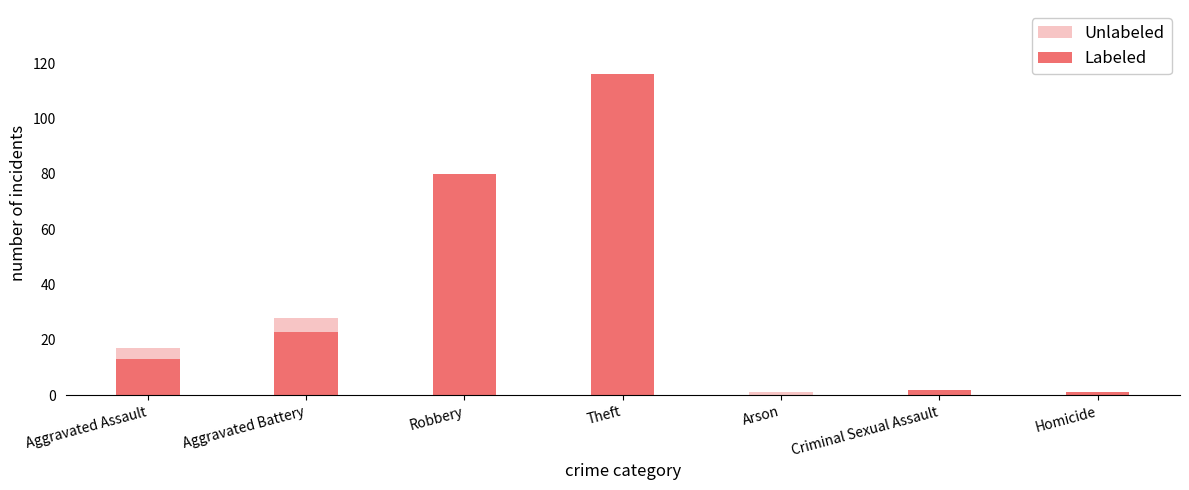

What are all the series names shown in the legend?

Unlabeled, Labeled